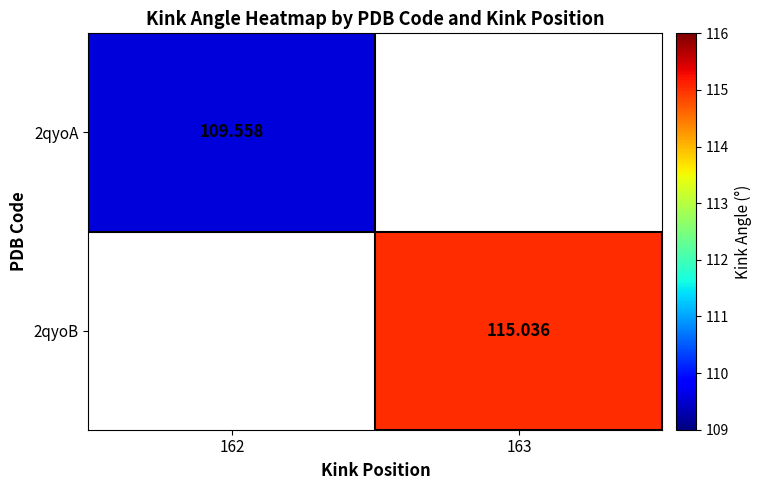

At which label does 2qyoB first exceed 115?

163